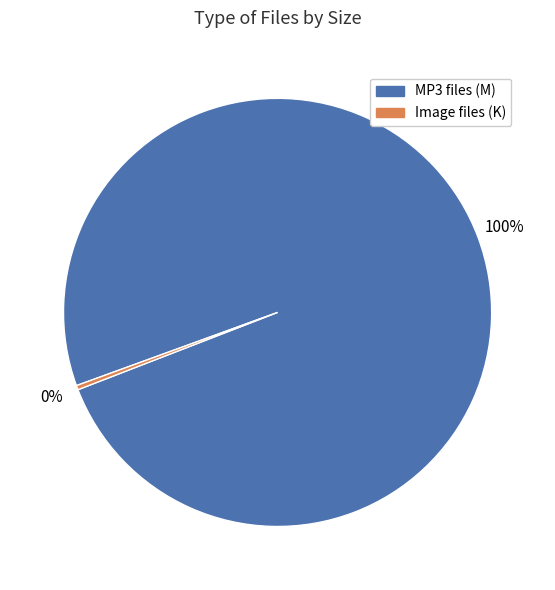

Rank the categories by value from lowest to highest.

Image files (K), MP3 files (M)